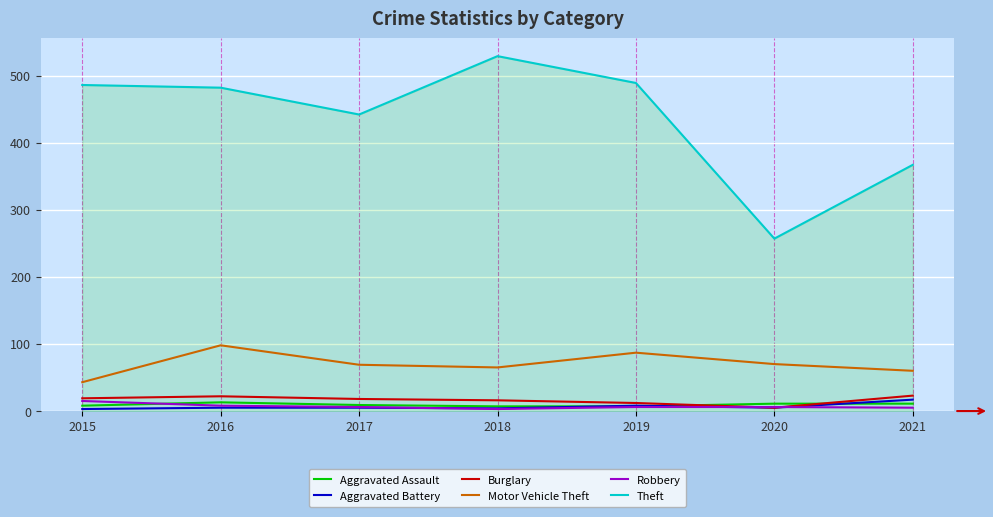

Which series has the widest spread of values?

Theft